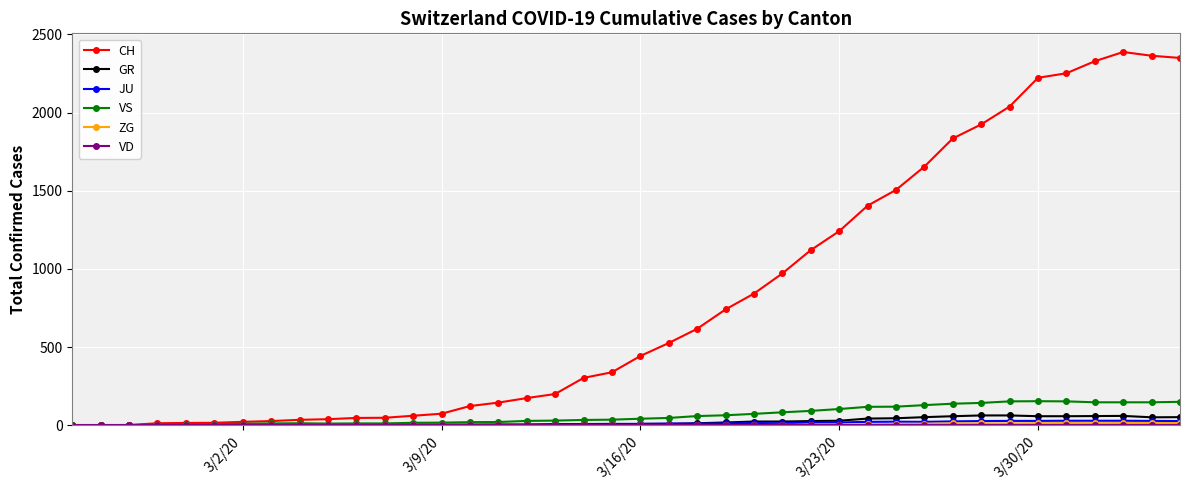

Does the chart display data point markers on the line(s)?

Yes